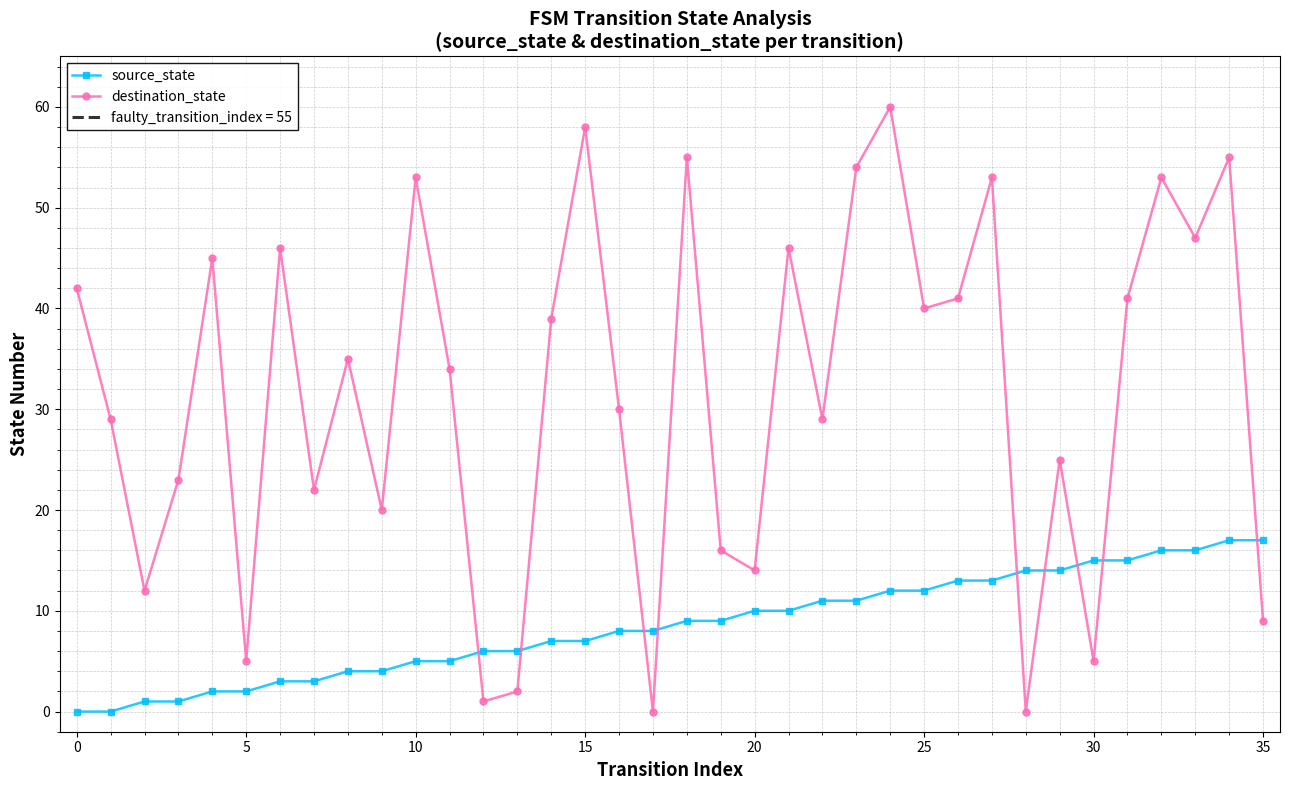

How many values in the destination_state series are below 35?

18